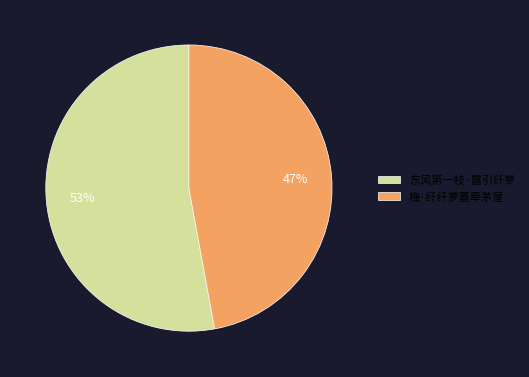

Which has a higher value, 东风第一枝·露引纤萝 or 梅·纤纤萝蔓牵茅屋?

东风第一枝·露引纤萝